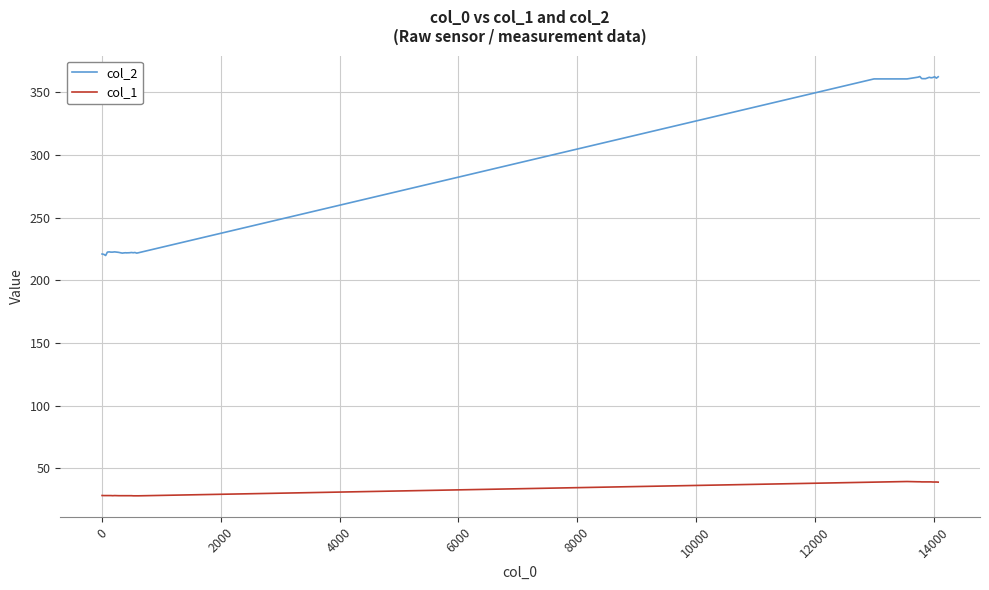

What are all the series names shown in the legend?

col_2, col_1